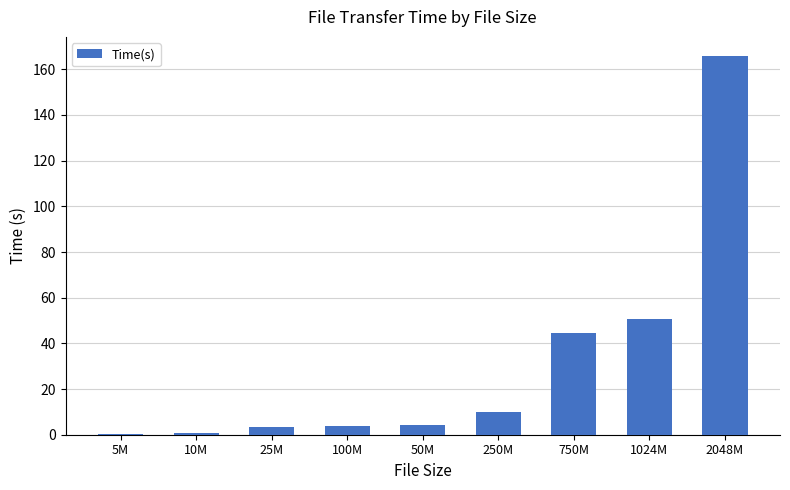

Are the bars horizontal?

No